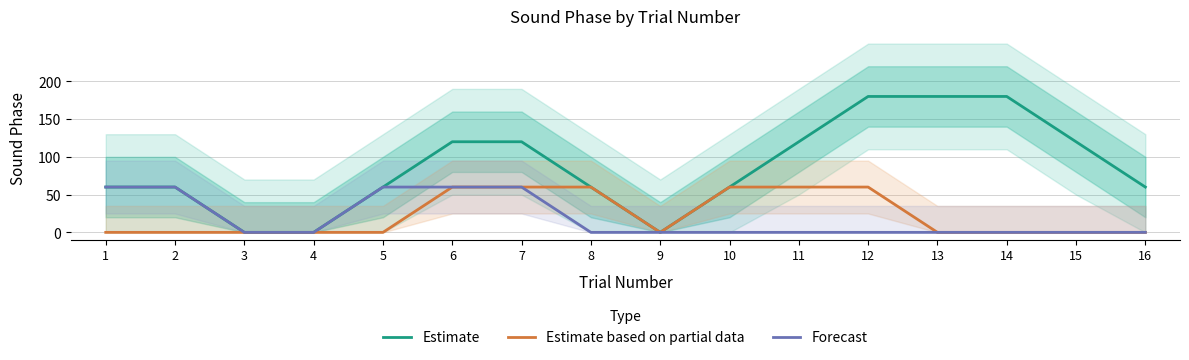

Is this an area chart (filled region under the line)?

No